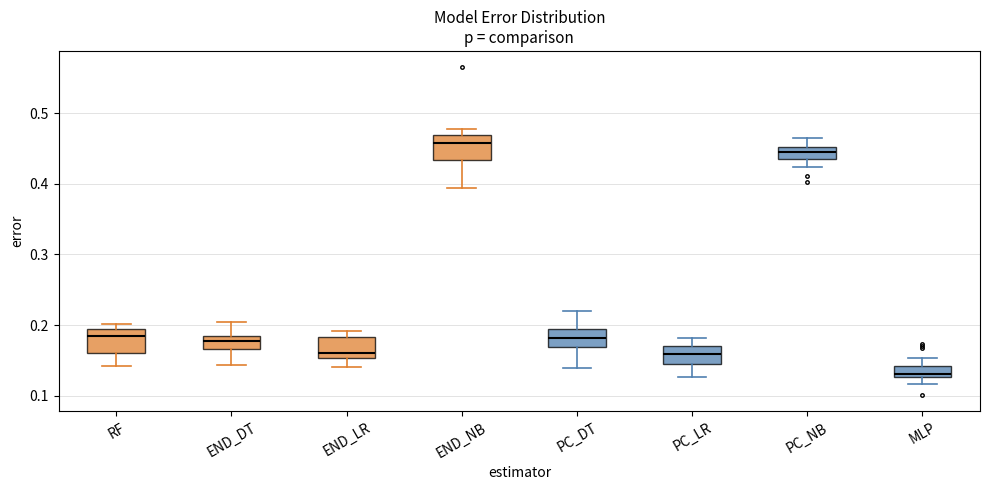

Which box's median line is the highest?

END_NB